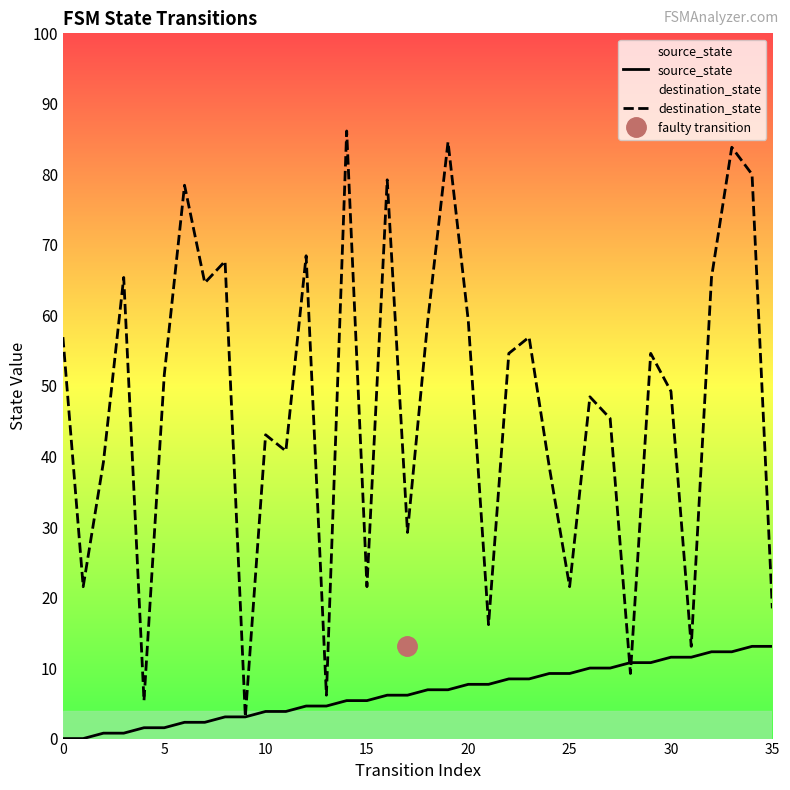

Does the chart display data point markers on the line(s)?

No